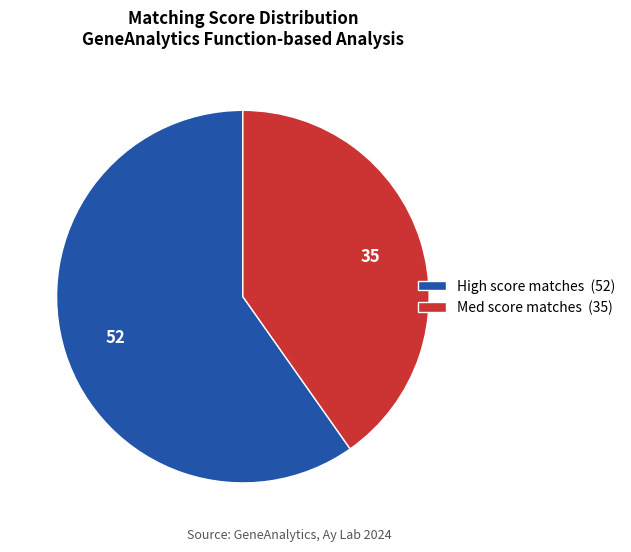

Is there any slice that represents more than half of the pie?

Yes